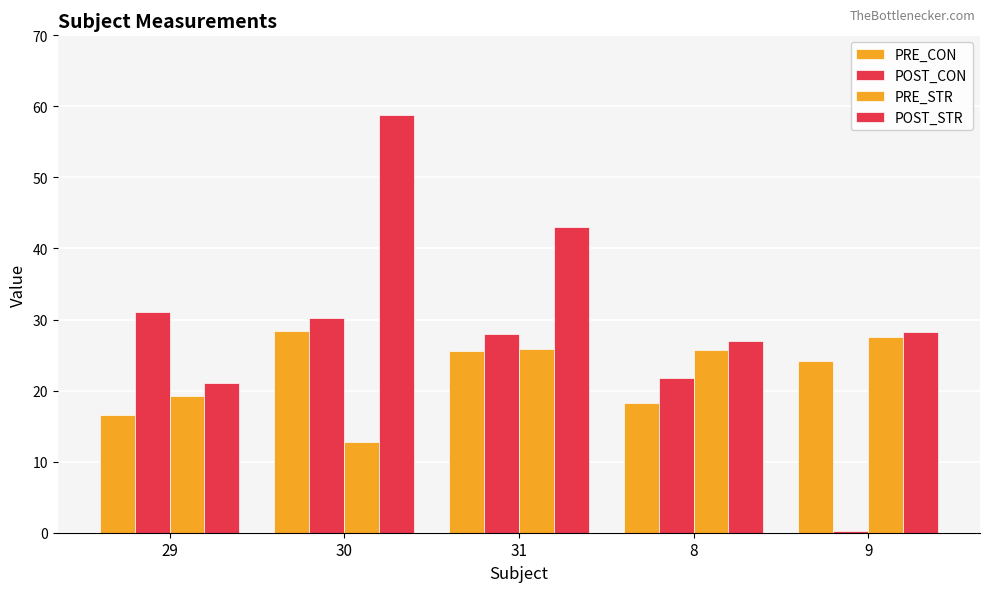

How many bars are there in each group?

4